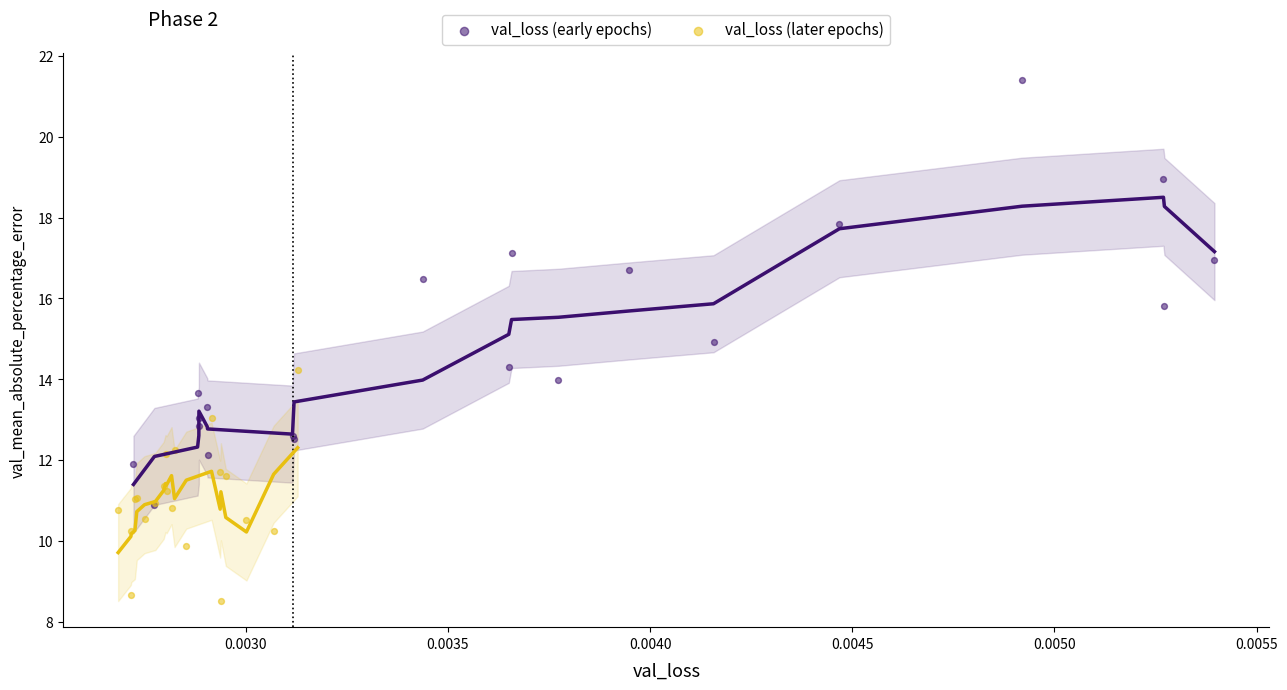

Which series contains the lowest Y value?

val_loss (later epochs)